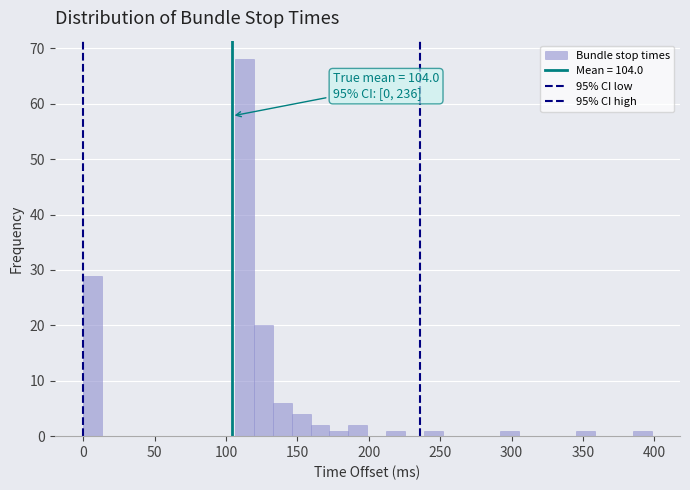

Around what value on the x-axis is the tallest bar? Give the approximate position of its centre, as read against the axis.

115